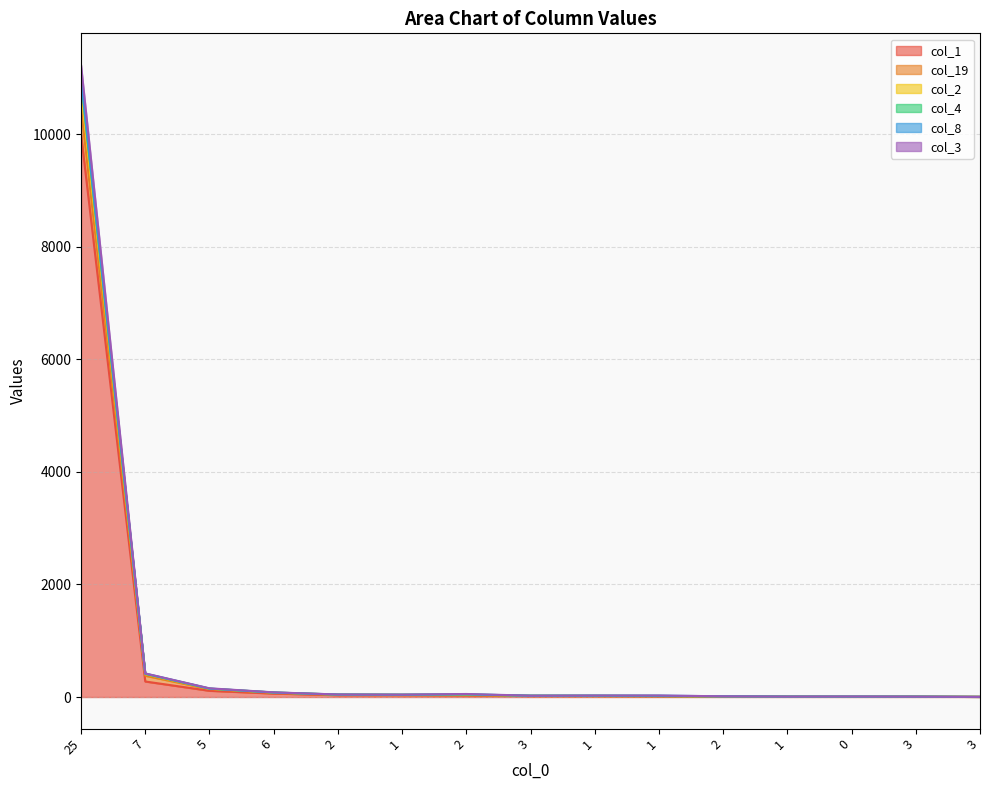

How many series are shown in this chart?

6